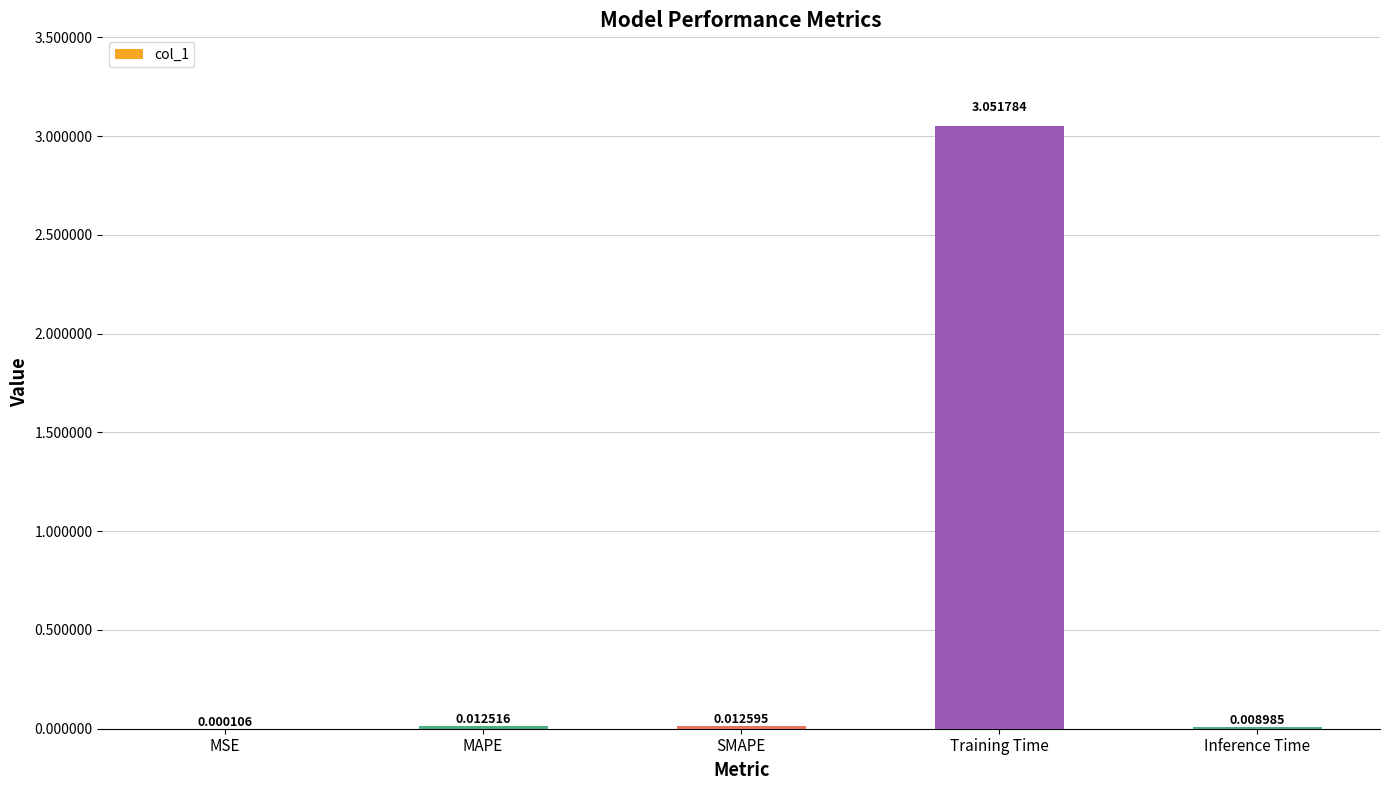

Is it true that the value at Training Time is 0.9?

False